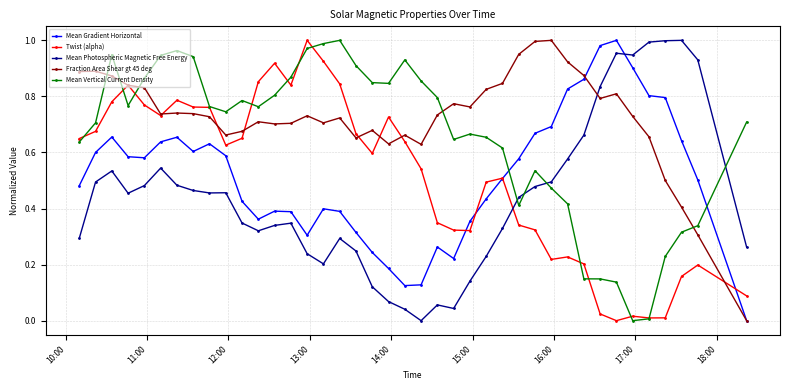

How many values in Mean Gradient Horizontal are above zero?

39